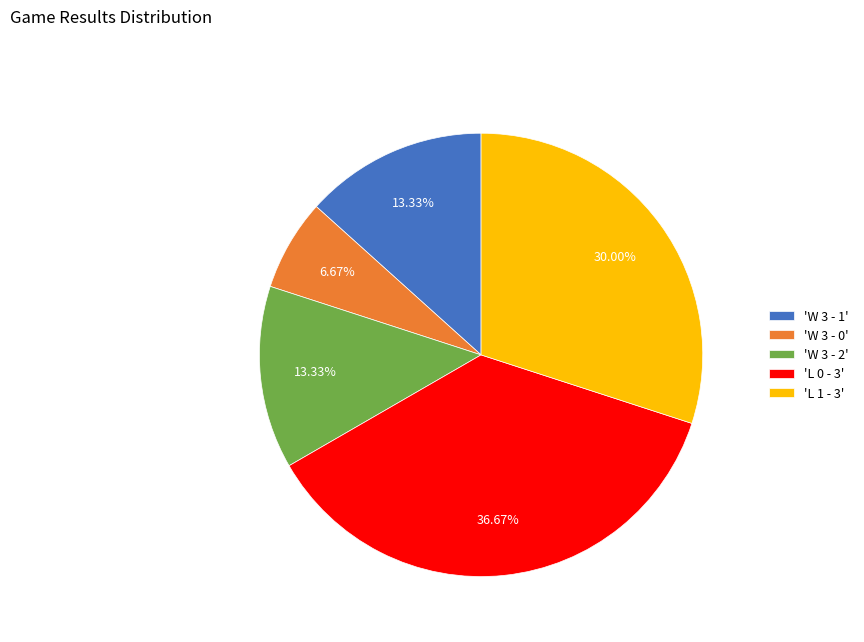

Does any single category account for the majority?

No